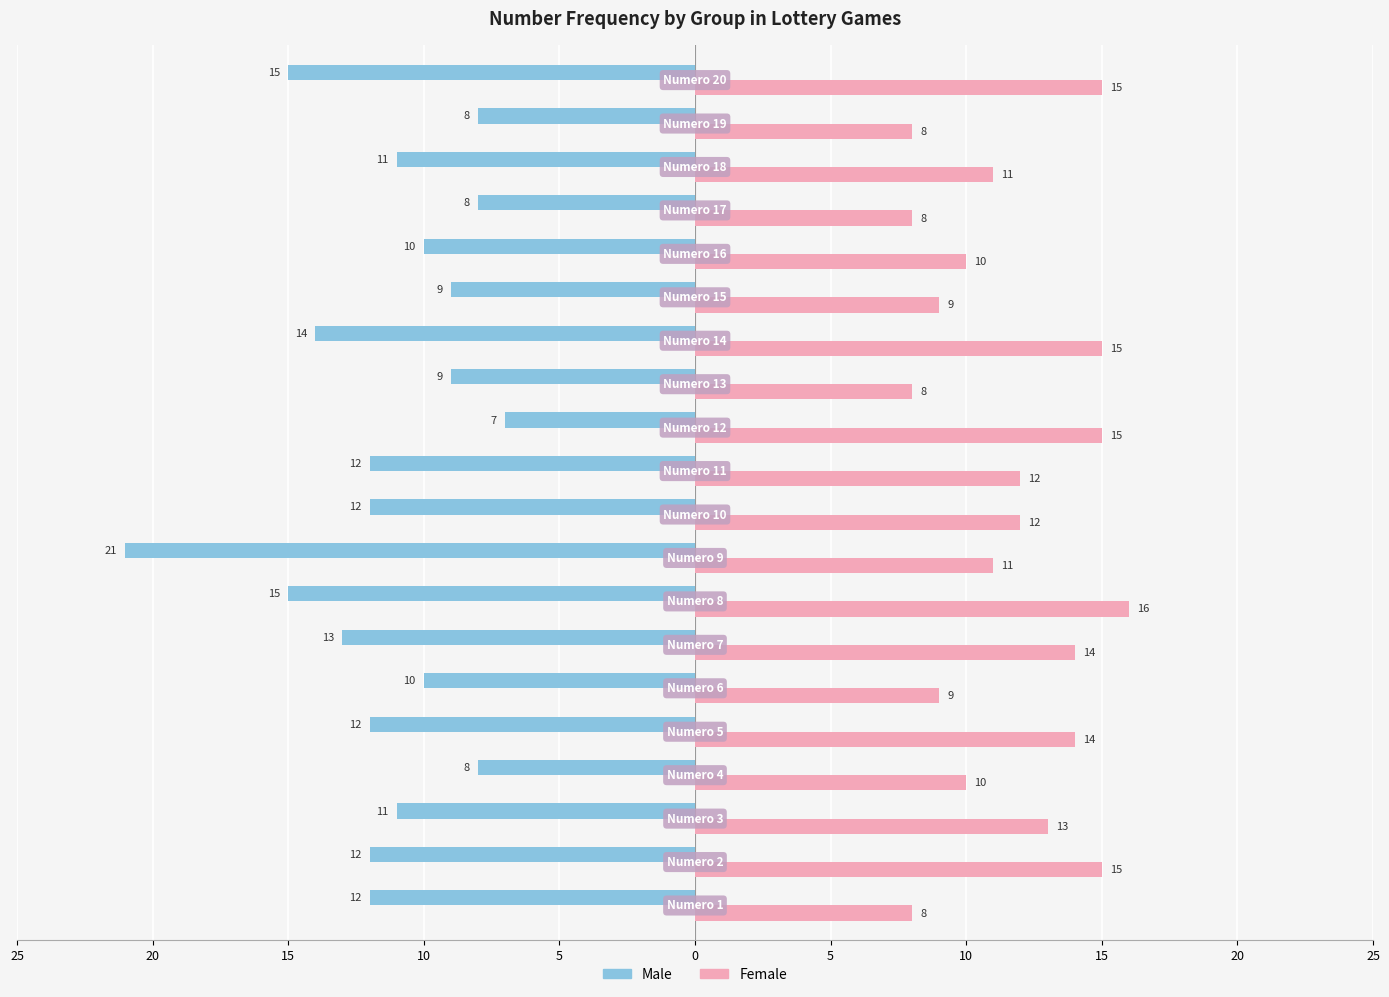

List the series in order of their overall mean, highest first.

Female, Male